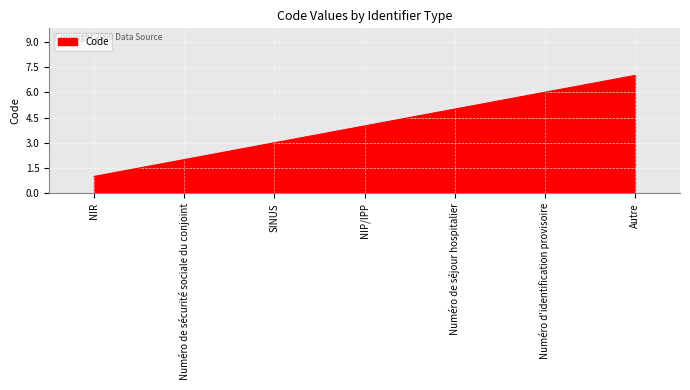

The value at NIP/IPP is 4. True or false?

True